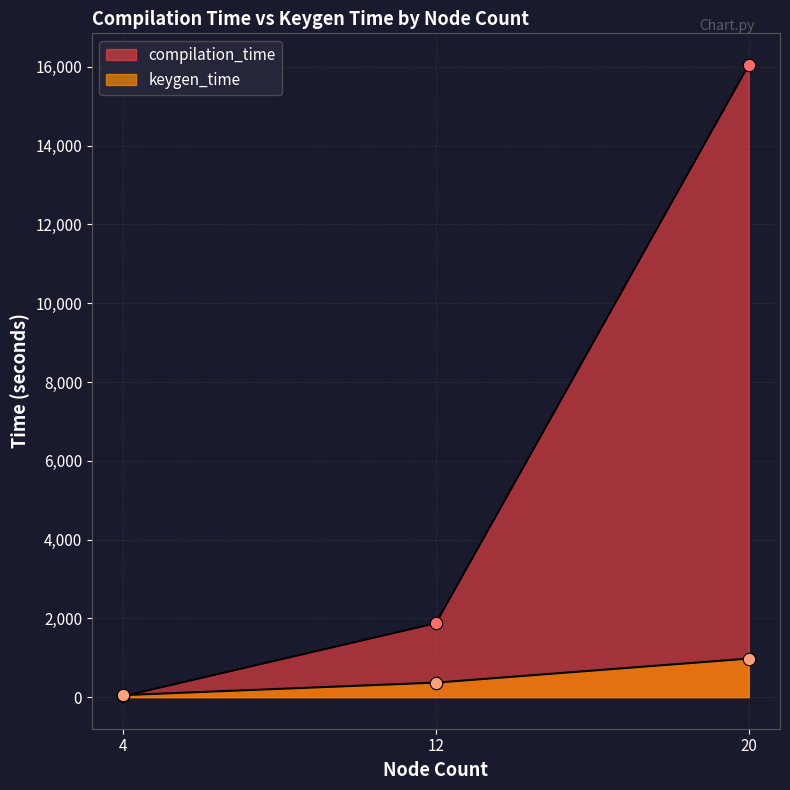

Is the value of keygen_time at 4 greater than the value of compilation_time at 4?

Yes